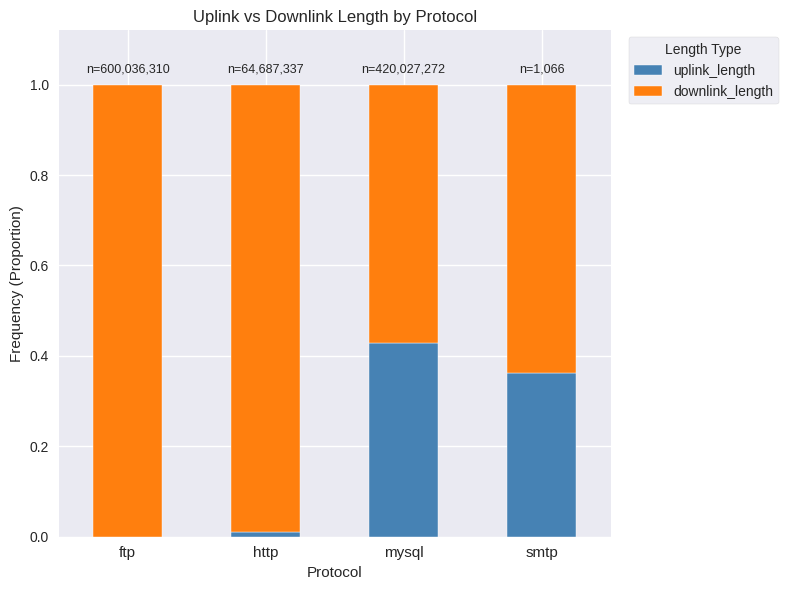

What is the sum of all uplink_length values?

0.8